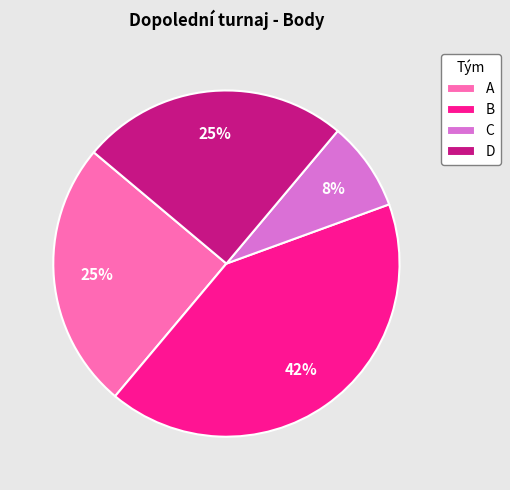

What is the smallest slice in the pie chart?

C